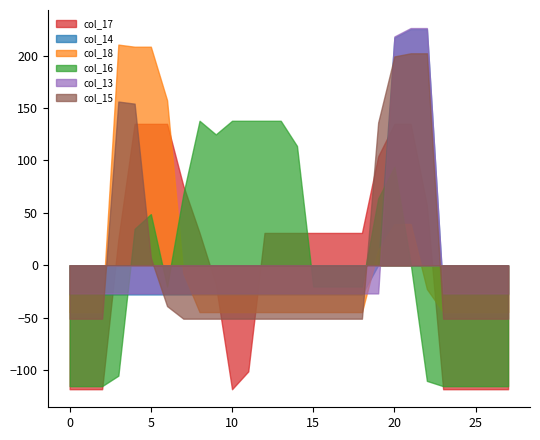

What is the greatest value displayed?

226.2